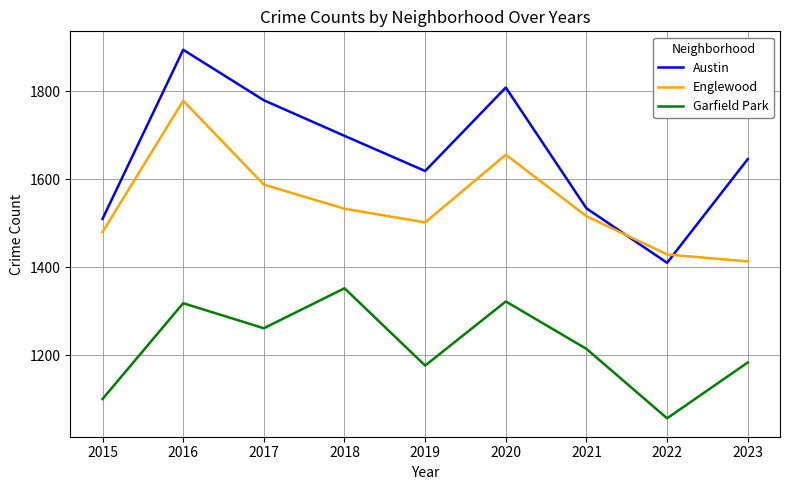

Reading right to left, extract all data points from this chart.

Austin: 2023=1646	2022=1410	2021=1534	2020=1809	2019=1619	2018=1699	2017=1780	2016=1895	2015=1510
Englewood: 2023=1413	2022=1429	2021=1516	2020=1656	2019=1502	2018=1533	2017=1588	2016=1779	2015=1480
Garfield Park: 2023=1183	2022=1056	2021=1214	2020=1322	2019=1176	2018=1352	2017=1261	2016=1318	2015=1100